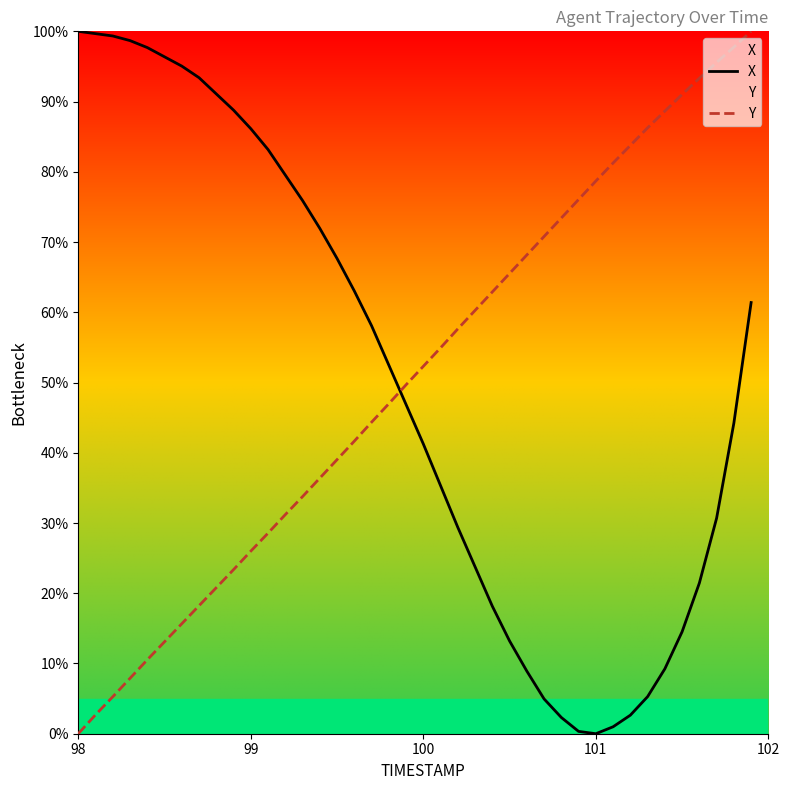

What is the difference between the maximum and minimum values in the Y series?

100.0